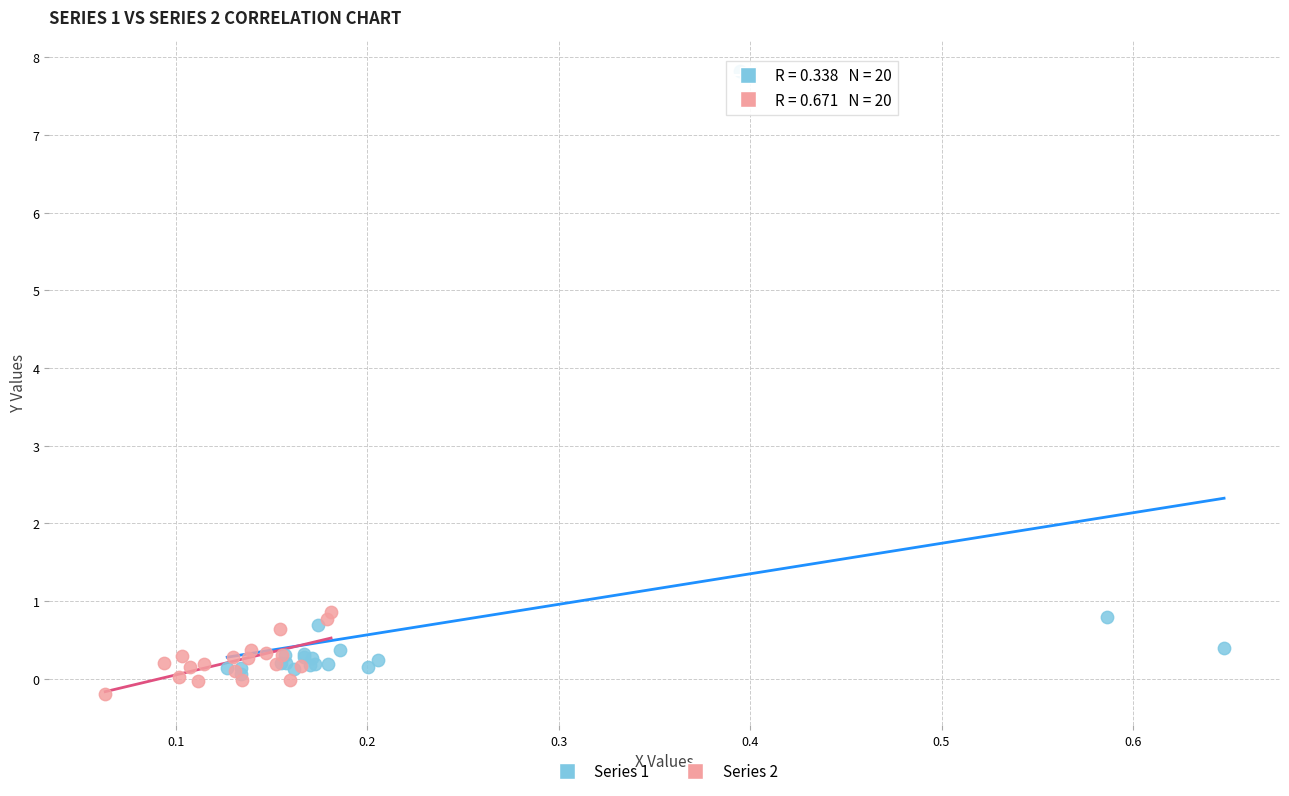

Which series contains the highest Y value?

Series 1